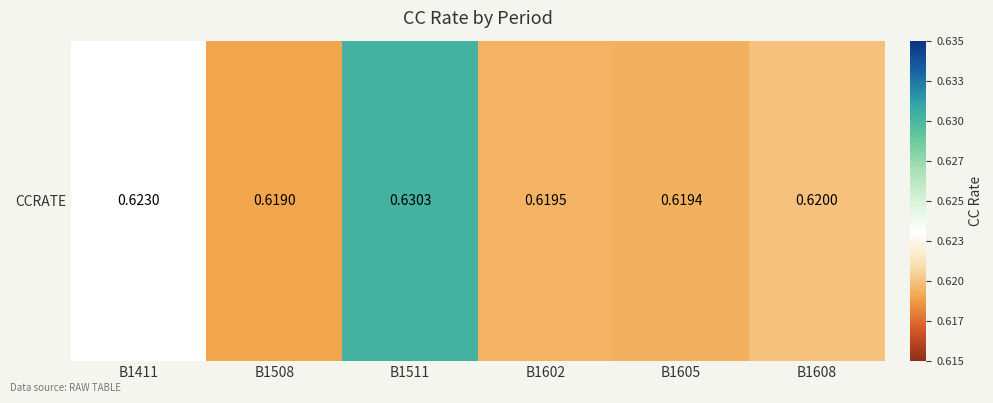

Reading left to right, list all the values displayed in this chart.

0.6	0.6	0.6	0.6	0.6	0.6